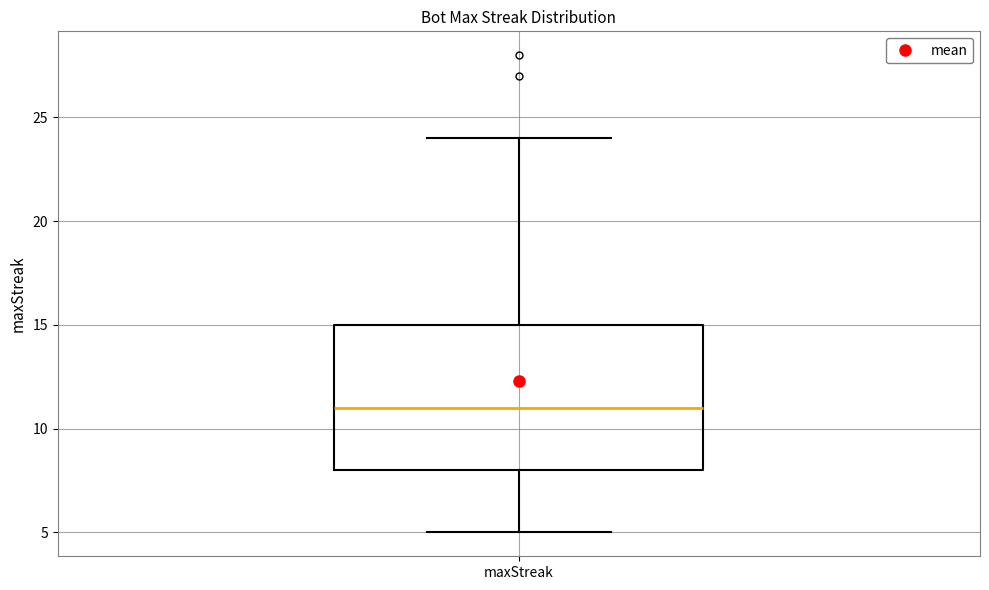

Read this box plot against the y-axis: the position of the median line, the range covered by the box, and the ends of both whiskers. The values are not printed on the chart, so give them approximately, as read against the axis.

median 11, box 8 to 15, whiskers 5 to 24